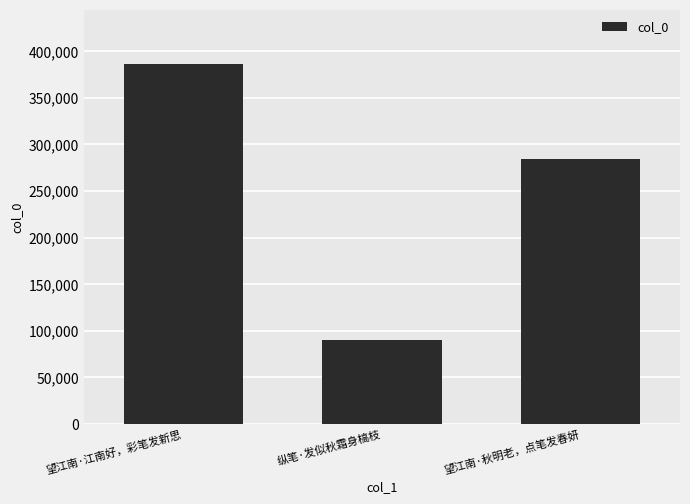

True or false: the data shows 89802 at 纵笔·发似秋霜身槁枝.

True